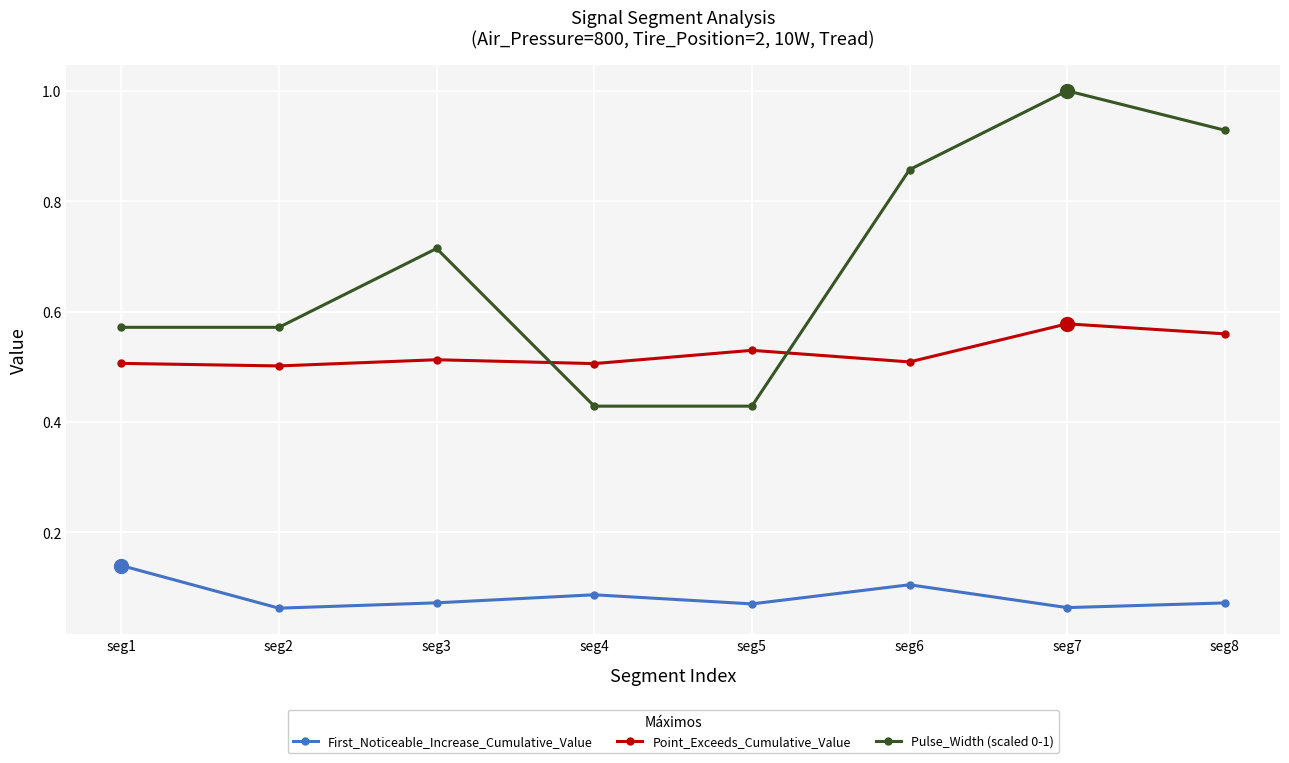

The value of Pulse_Width (scaled 0-1) at seg2 is 0.4. True or false?

False